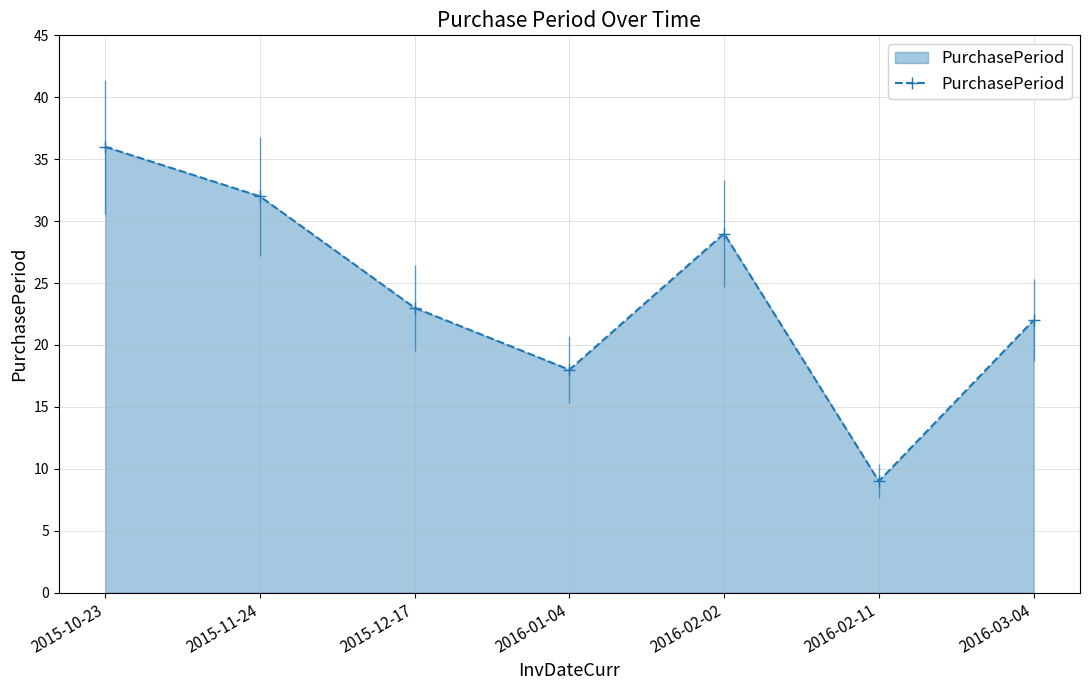

At which category does the data reach its first local peak?

2016-02-02